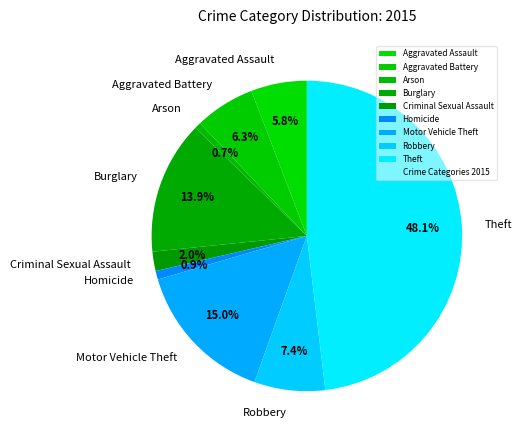

Is it true that Robbery is 7% of the pie?

True